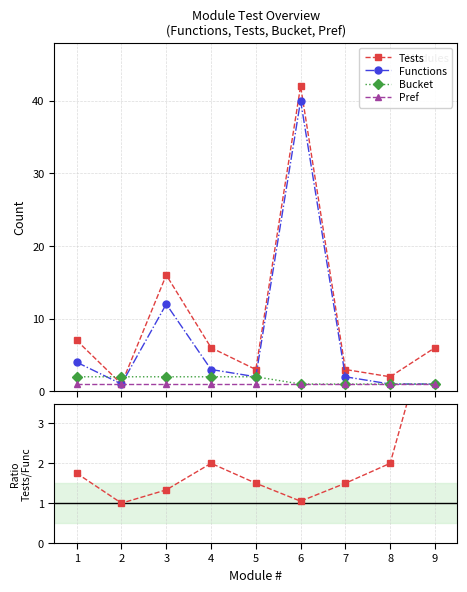

What is the value of the Bucket point at the 7th from the left?

1